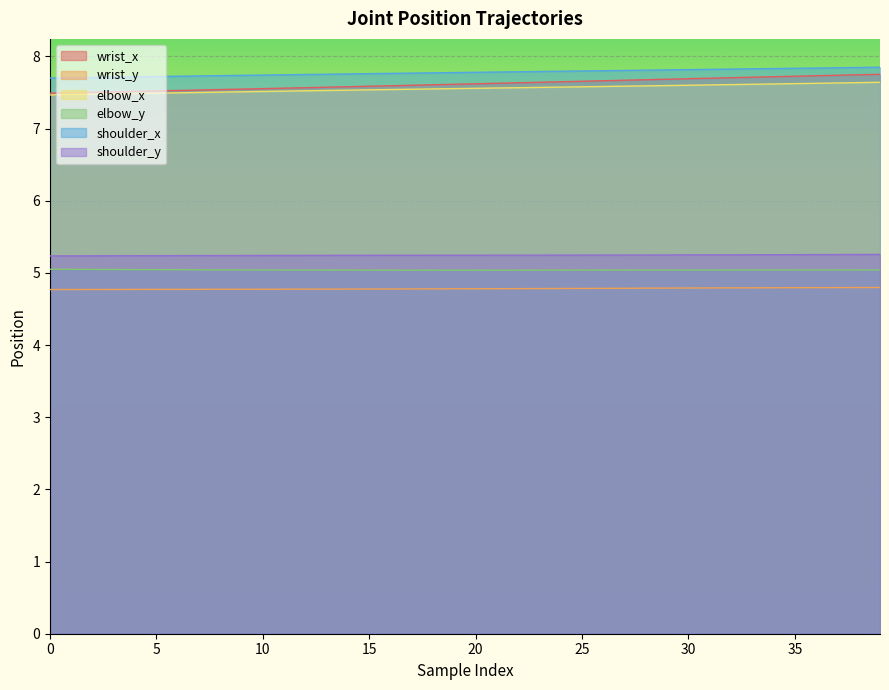

The elbow_x series shows 3.4 at 11. True or false?

False